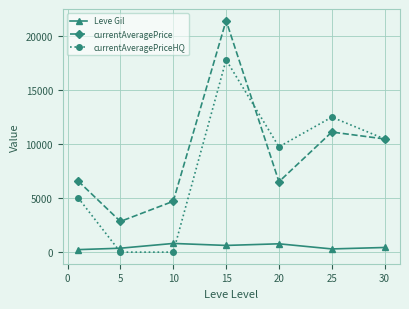

What is the lowest value of the currentAveragePrice series?

2834.3